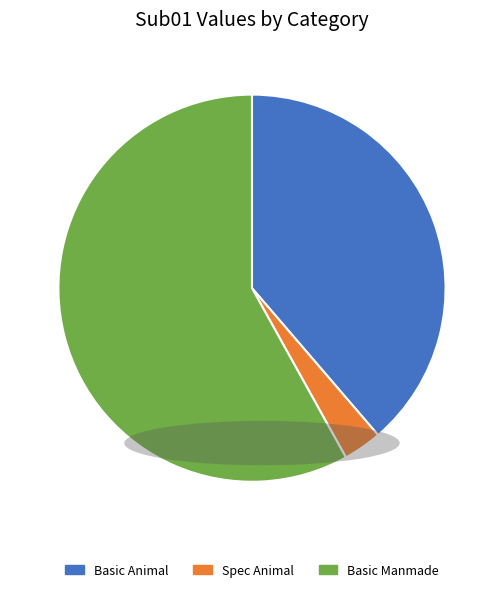

What is the smallest slice in the pie chart?

Spec Animal